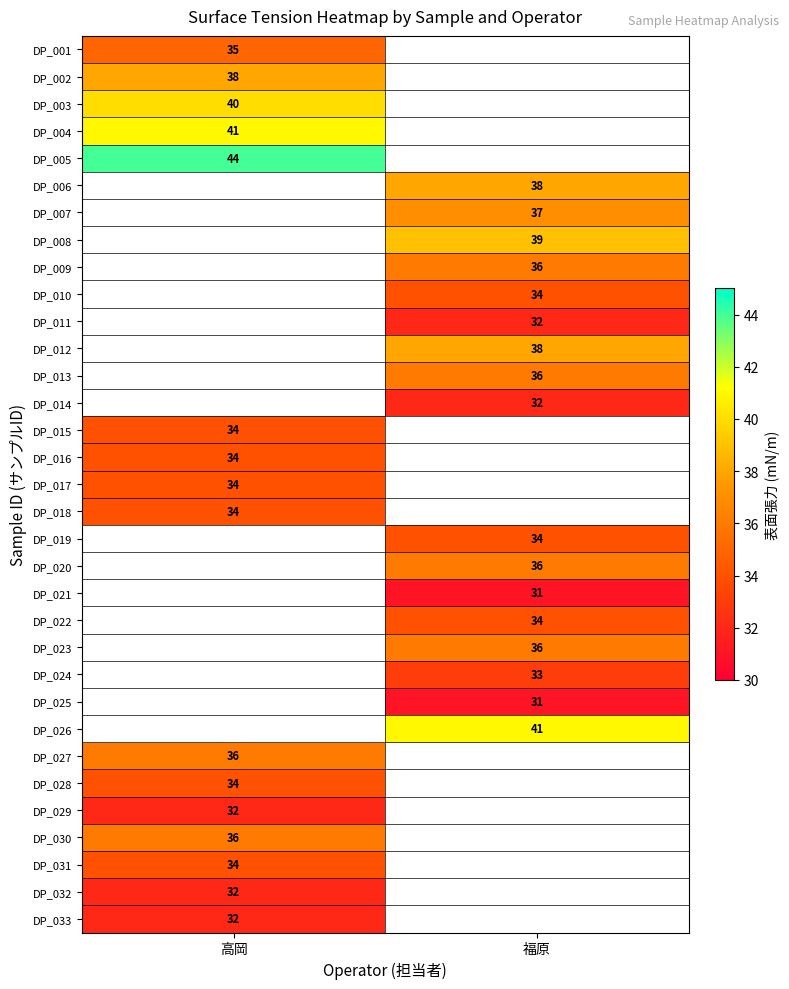

True or false: DP_003 has a value of 40 at 高岡.

True